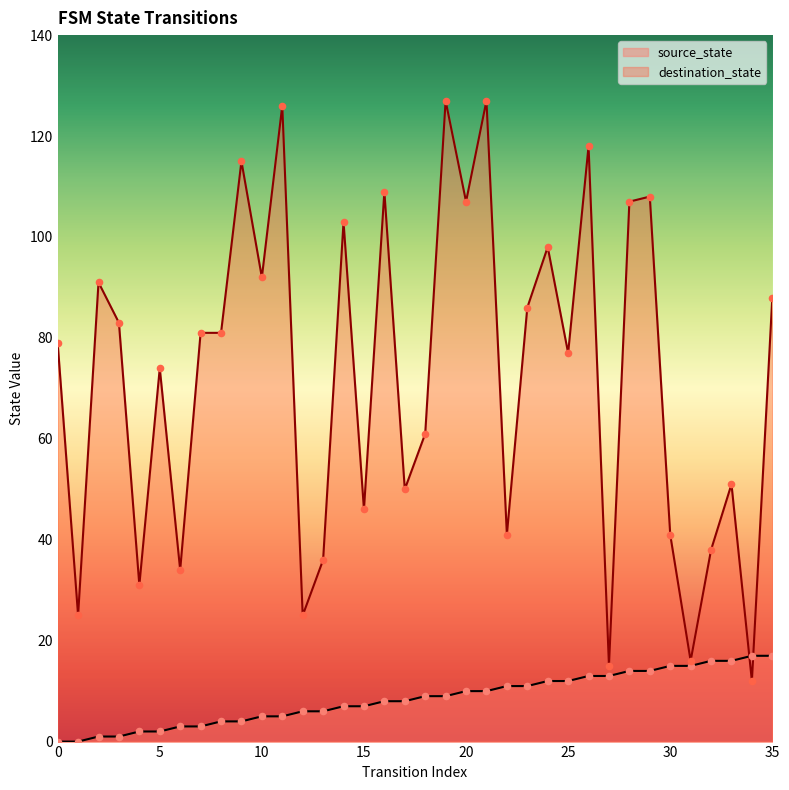

Which series reaches the maximum Y coordinate?

destination_state